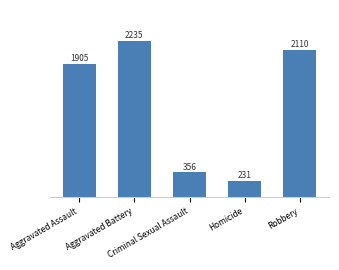

The value at Aggravated Assault is 2839. True or false?

False